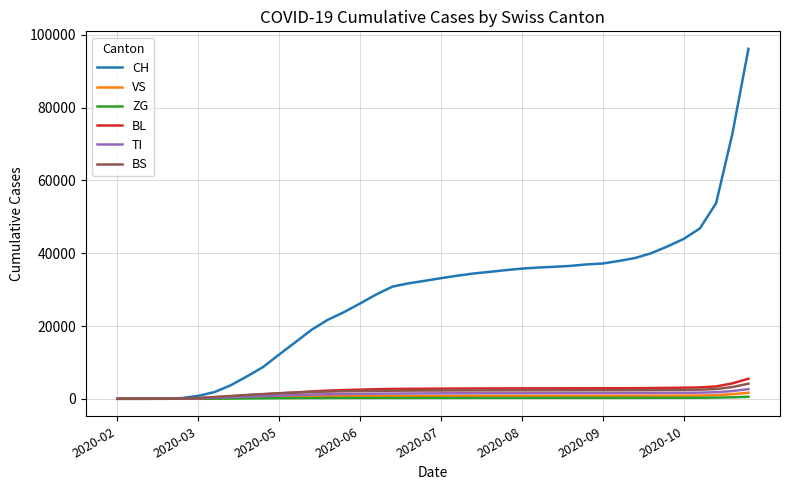

Which series has the widest spread of values?

CH